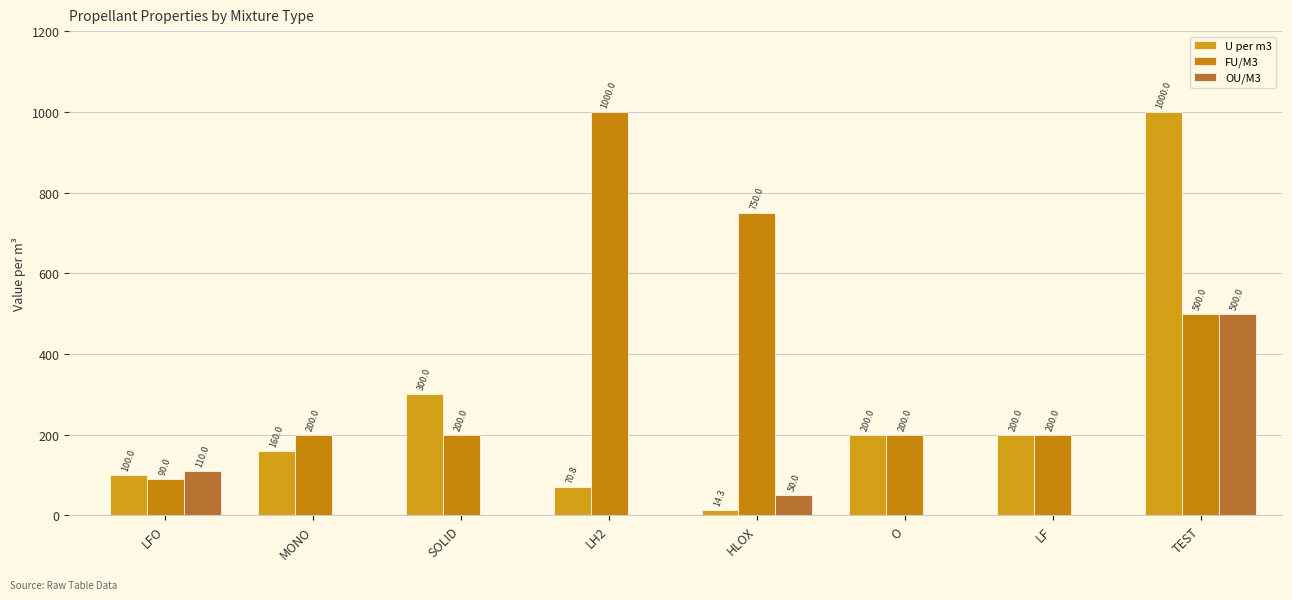

Which series has the largest range (max minus min)?

U per m3